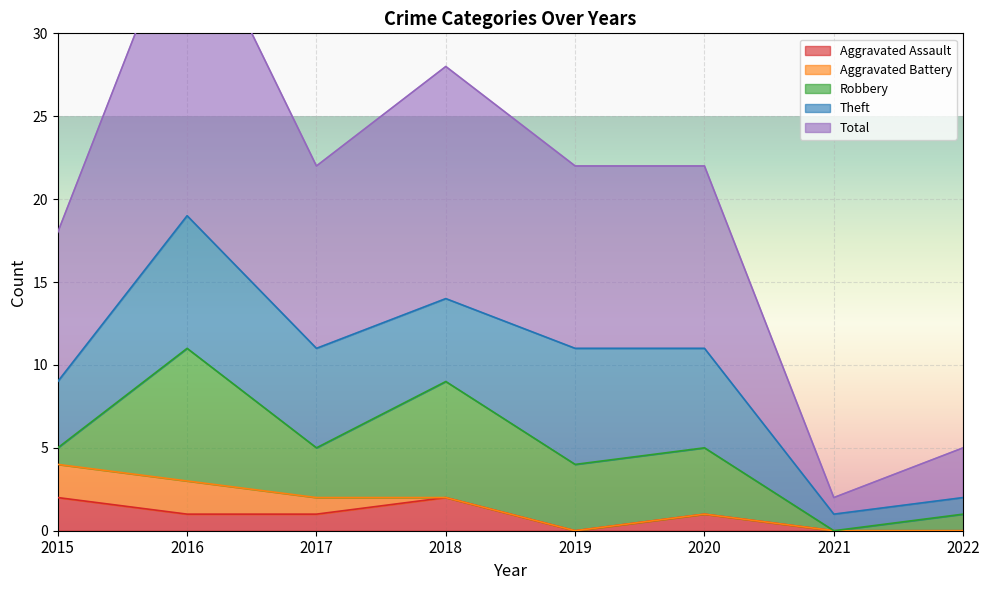

At which label does Total reach its minimum?

2021